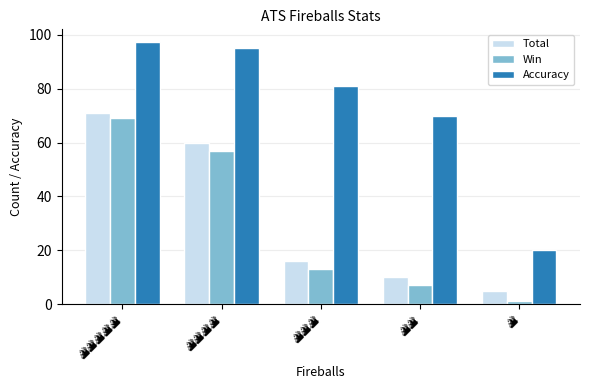

What is the lowest value of the Accuracy series?

20.0